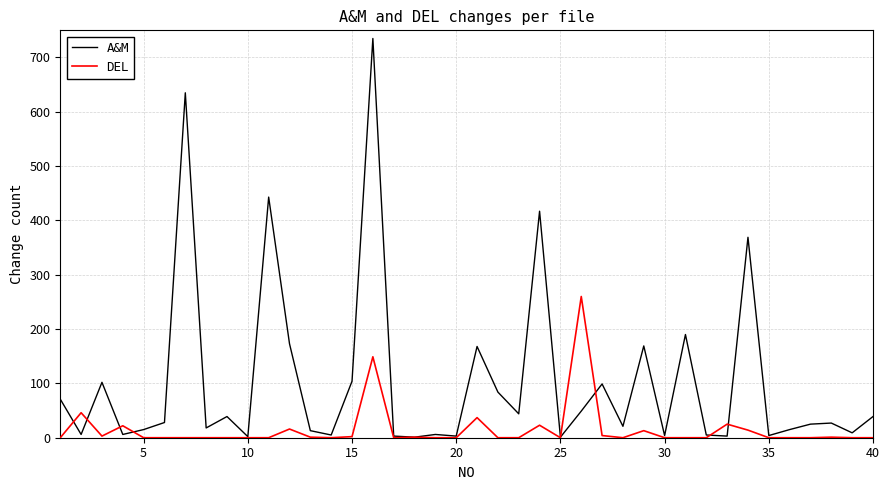

What is the greatest value displayed?

735